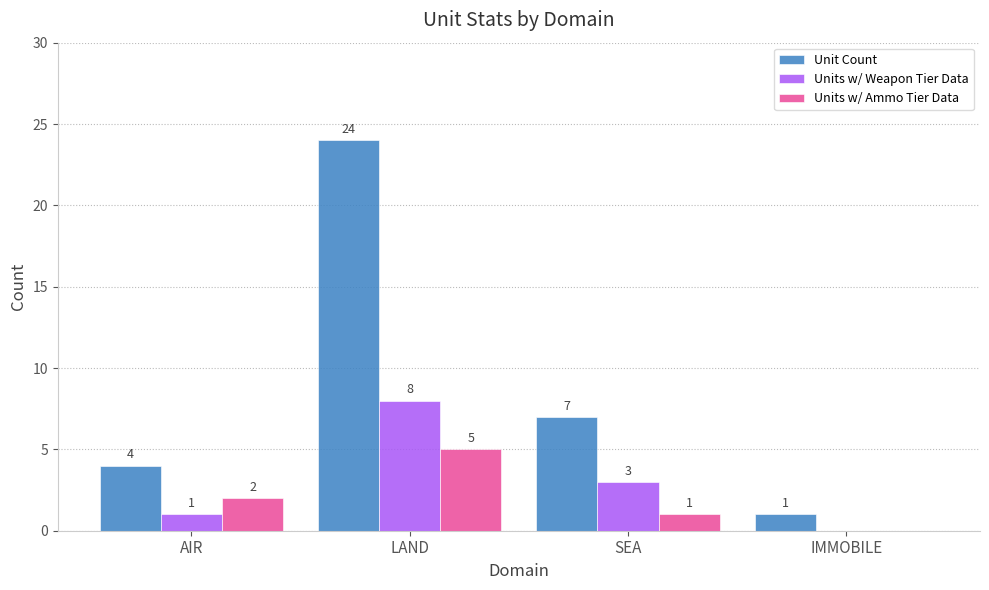

What value does the Units w/ Ammo Tier Data series have at LAND?

5